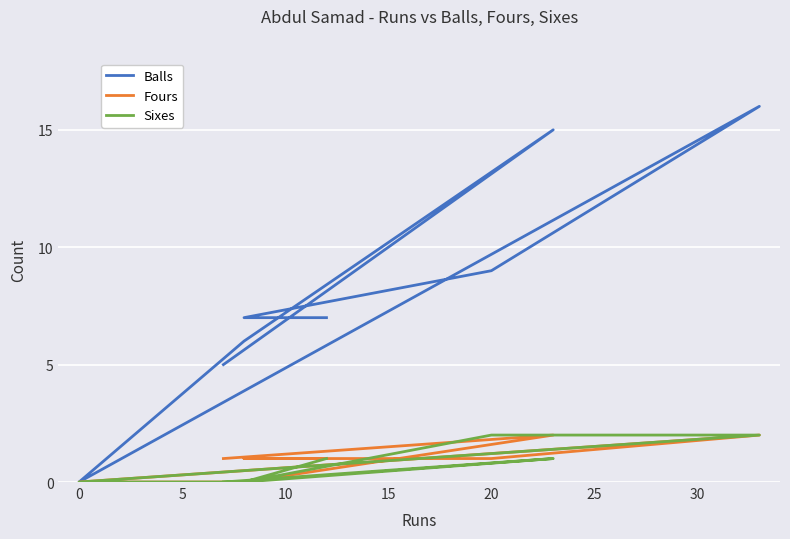

How many series are shown in this chart?

3